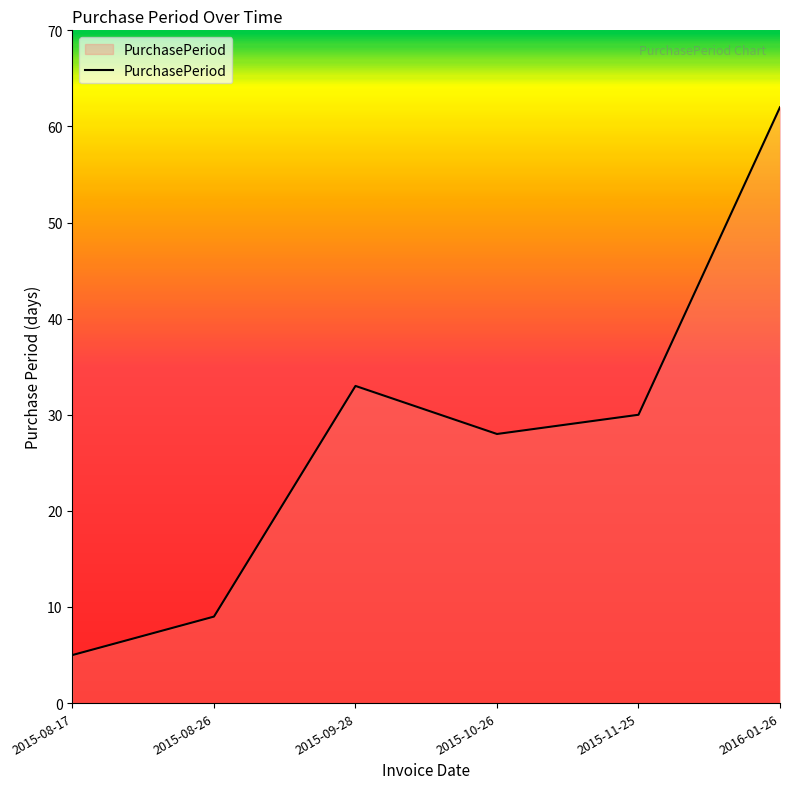

Reading left to right, extract all data points from this chart.

2015-08-17=5	2015-08-26=9	2015-09-28=33	2015-10-26=28	2015-11-25=30	2016-01-26=62